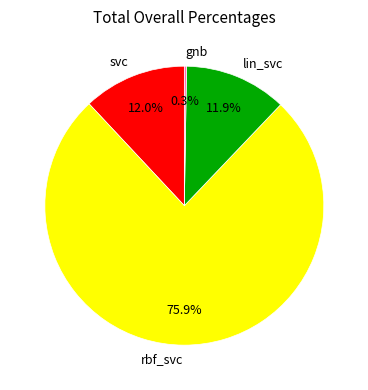

To the nearest percent, what percentage of the pie is svc?

12%